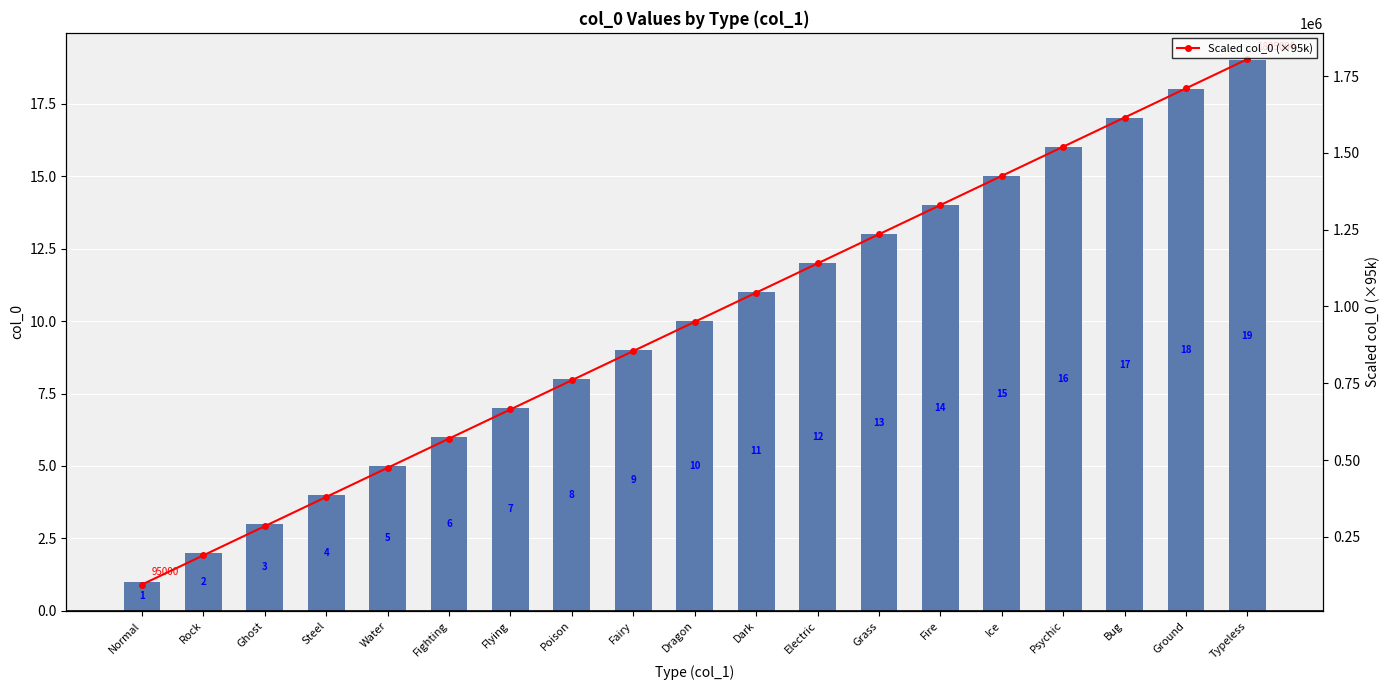

Is it true that col_0 equals 2 at Rock?

True